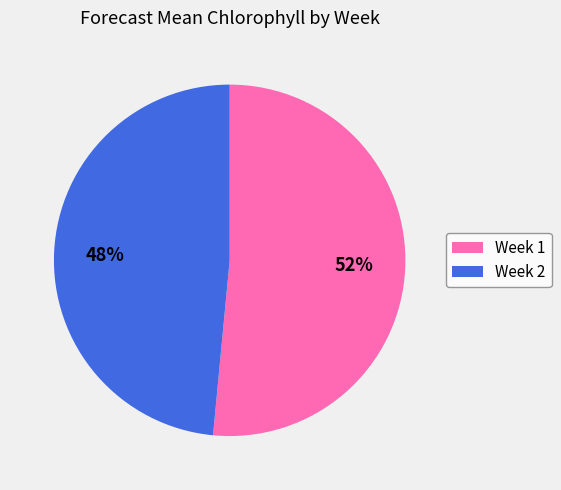

Do 52% and 48% together represent more than half of the pie?

Yes